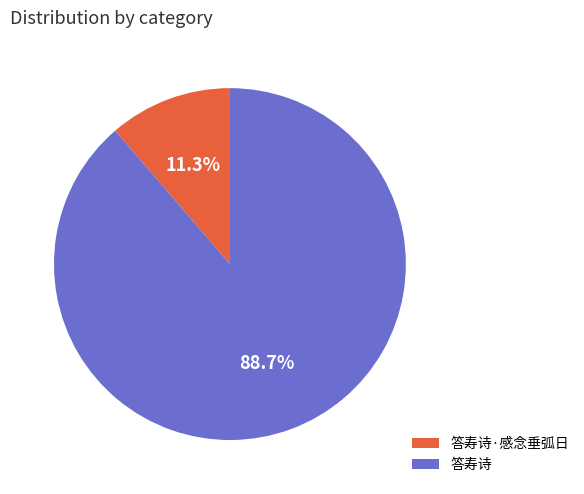

To the nearest percent, what portion does 答寿诗·感念垂弧日 represent?

11%